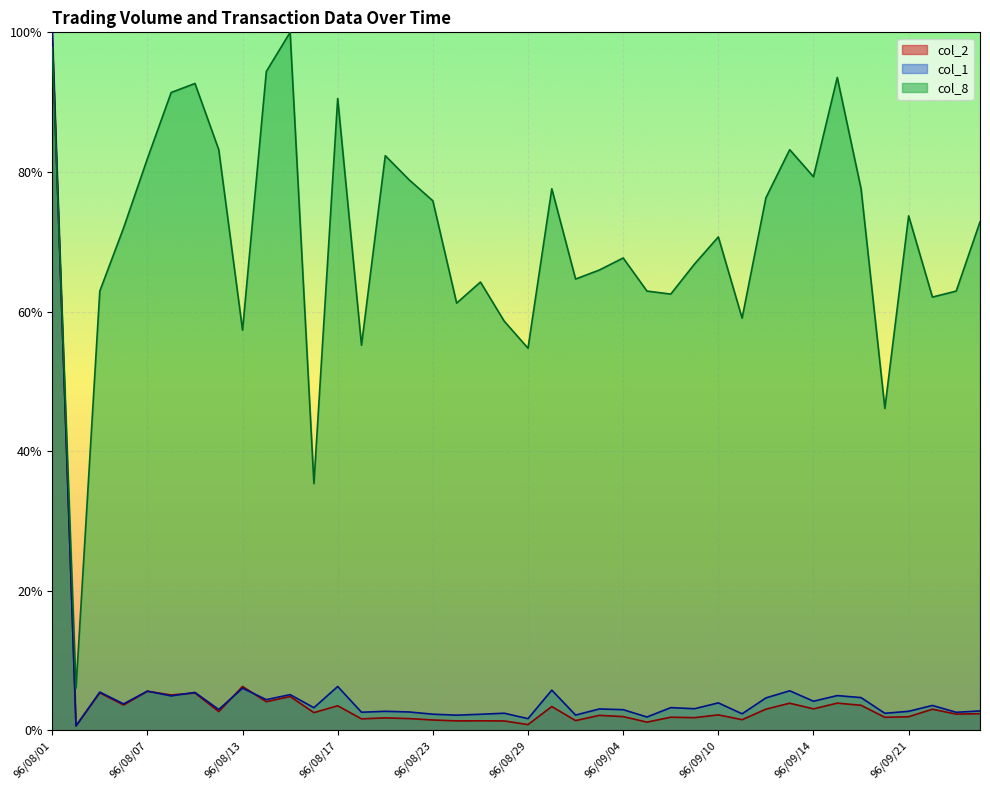

How many data points does each series have?

40